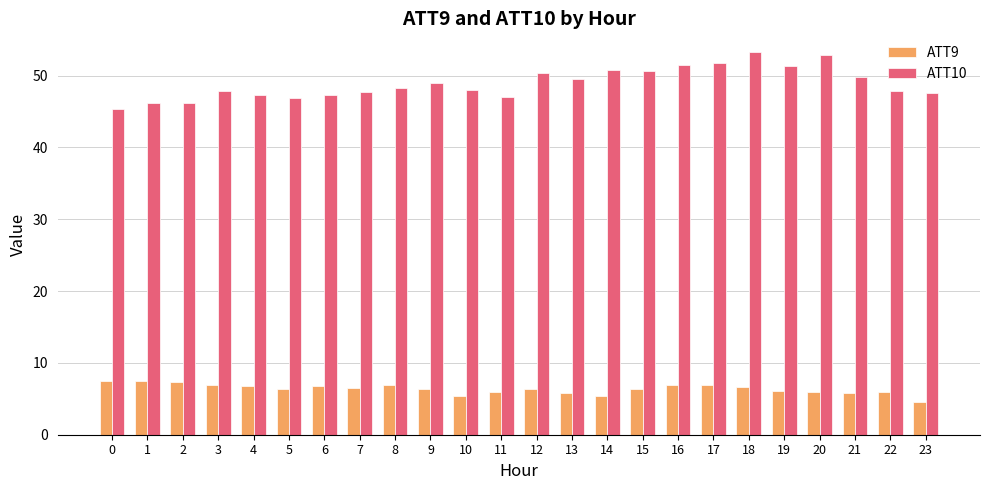

What is the maximum value for ATT9?

7.5